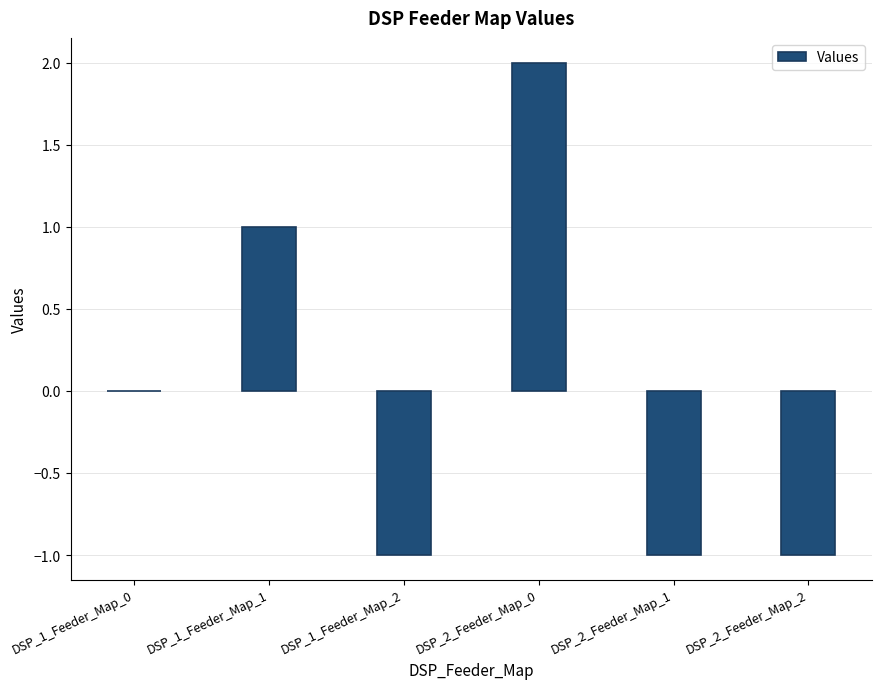

Between DSP_2_Feeder_Map_0 and DSP_1_Feeder_Map_2, which is larger?

DSP_2_Feeder_Map_0